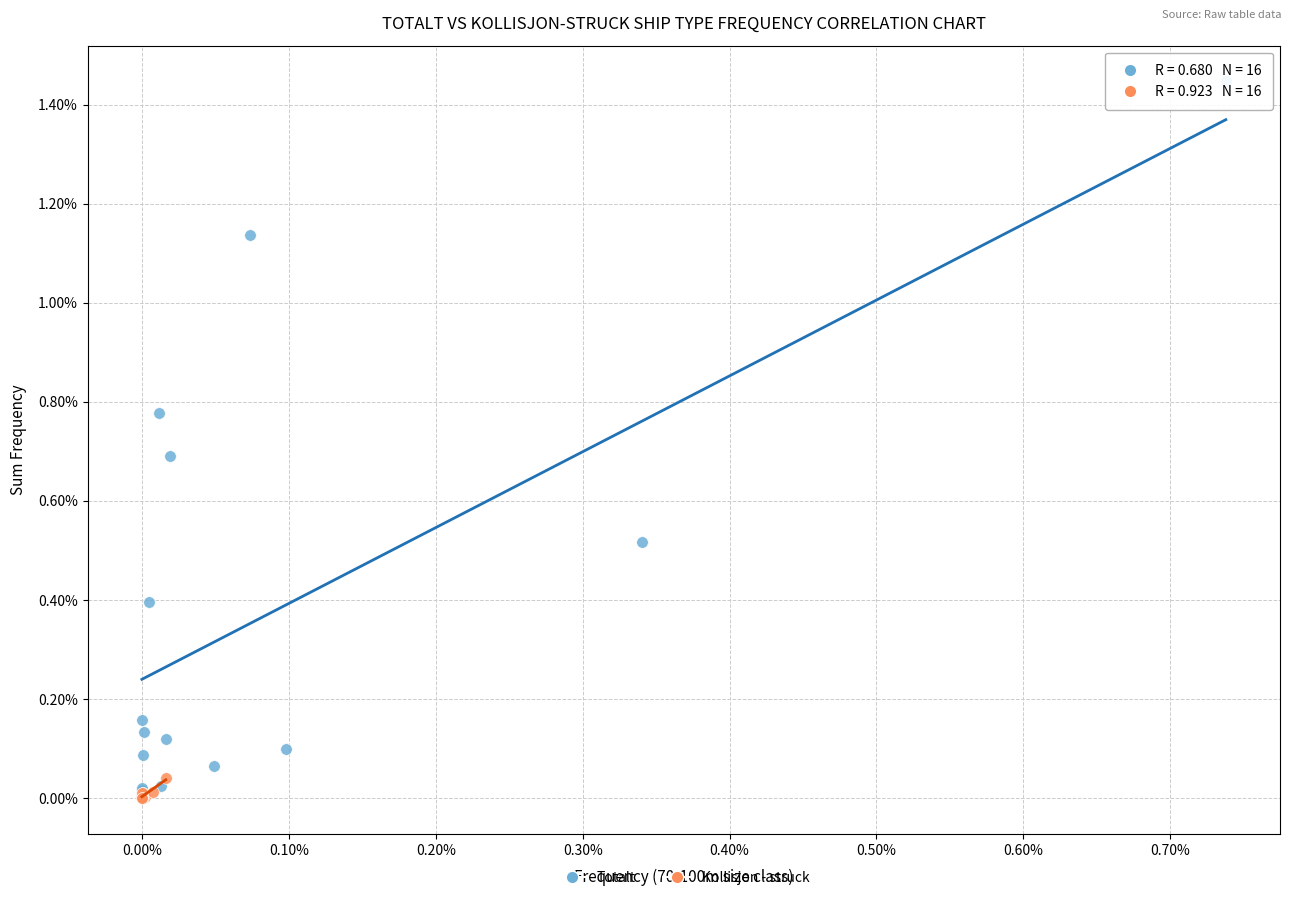

What are all the series names shown in the legend?

Totalt, Kollisjon - struck